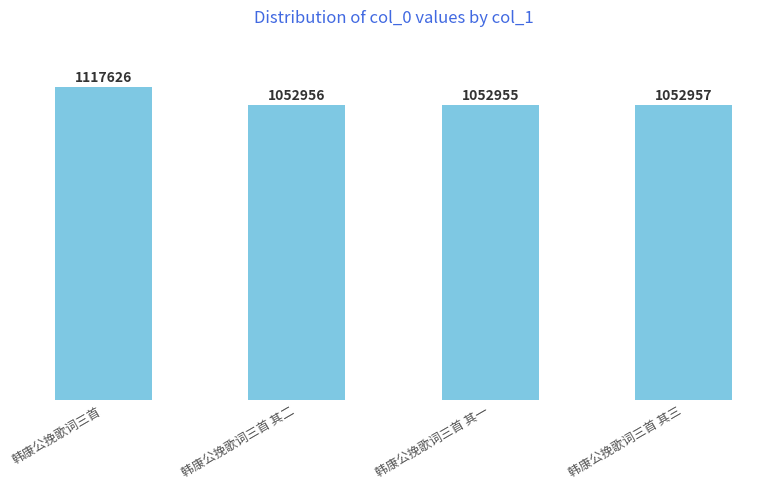

Which has a higher value, 韩康公挽歌词三首 or 韩康公挽歌词三首 其三?

韩康公挽歌词三首